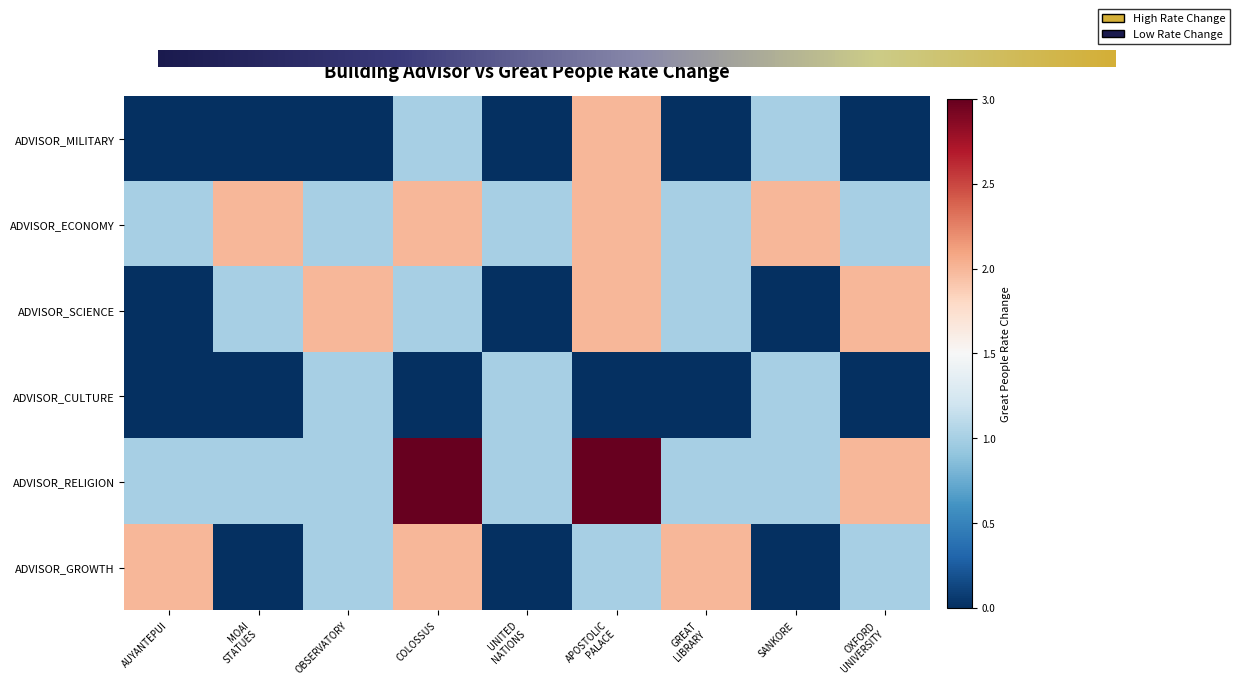

How many data points does each series have?

9